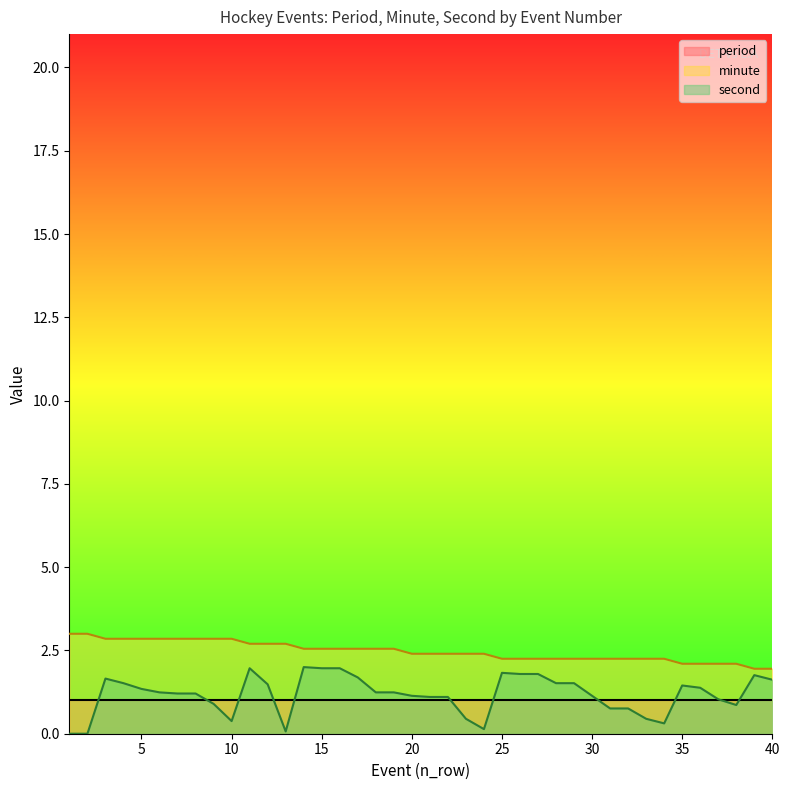

The minute series shows 2.2 at 29. True or false?

True